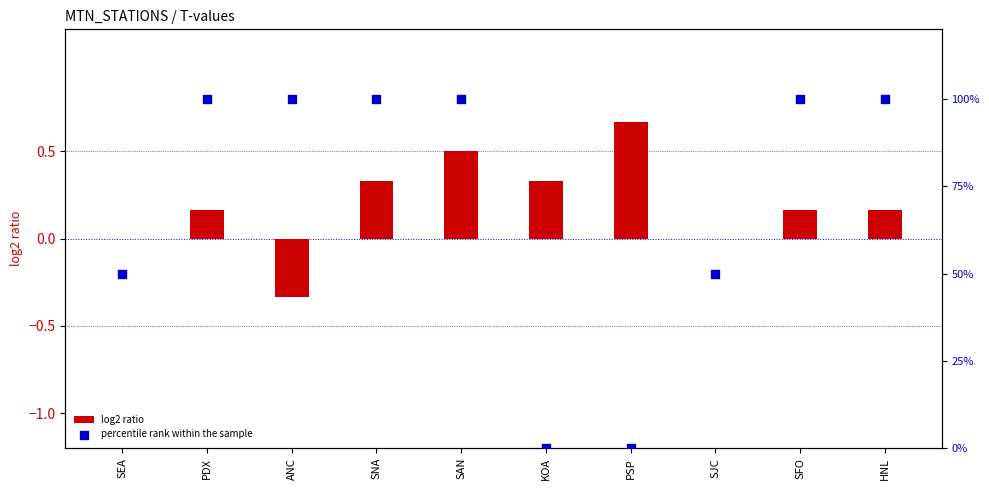

Which series contains the lowest Y value?

log2 ratio